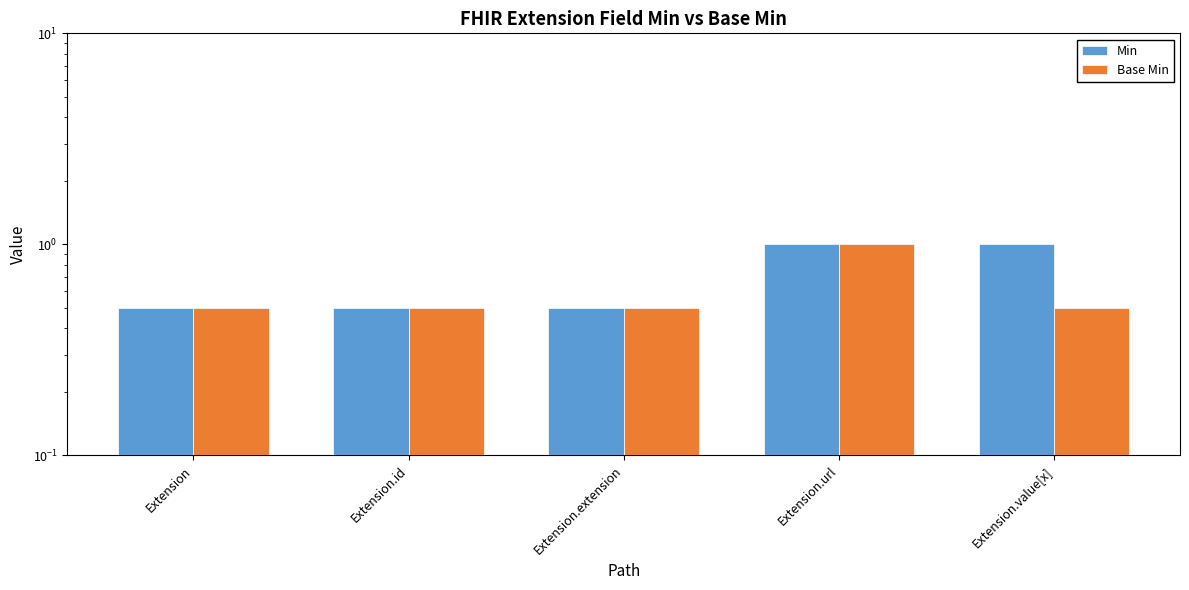

At which category is the sum across all series the highest?

Extension.url